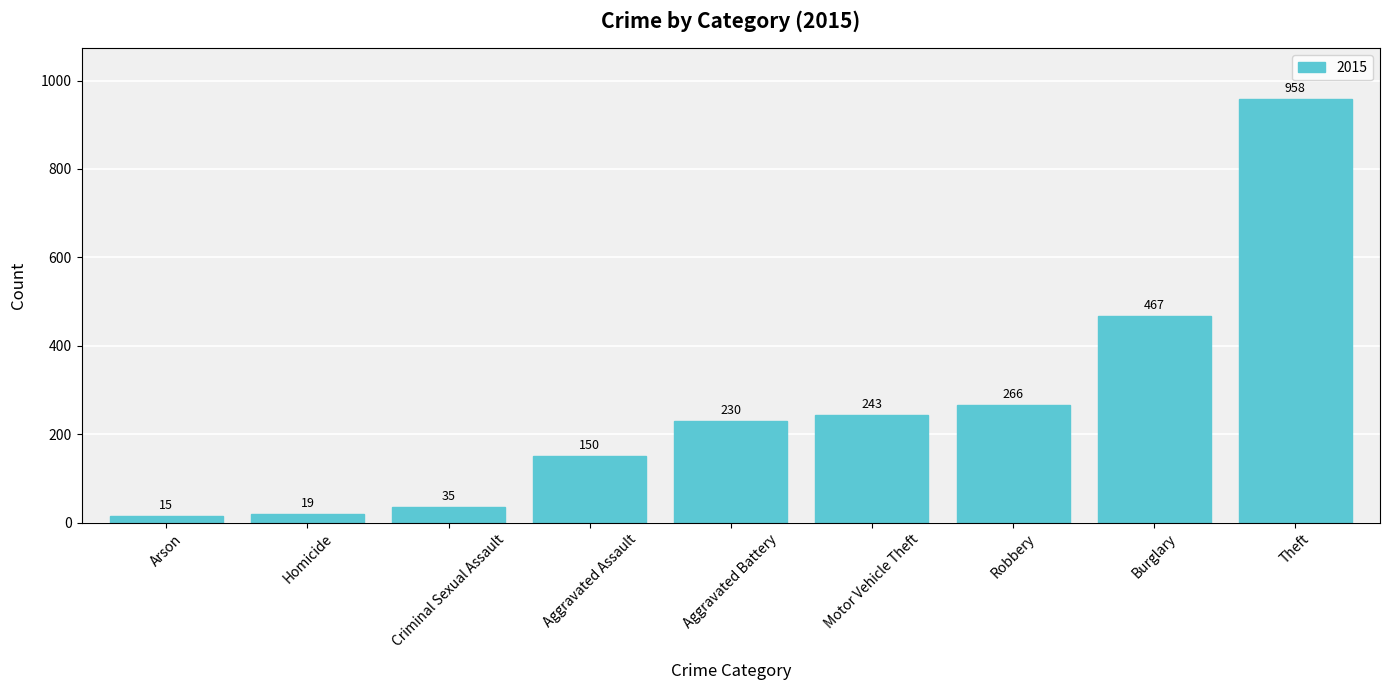

What is the ratio of the value at Motor Vehicle Theft to the value at Aggravated Assault?

1.6